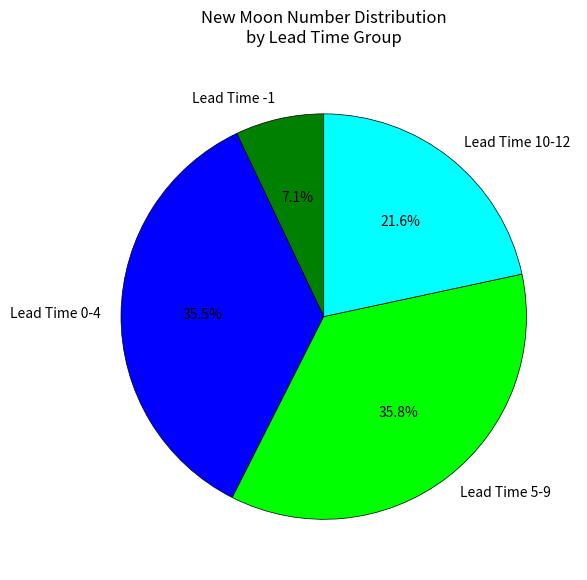

Which slice is the smallest?

Lead Time -1